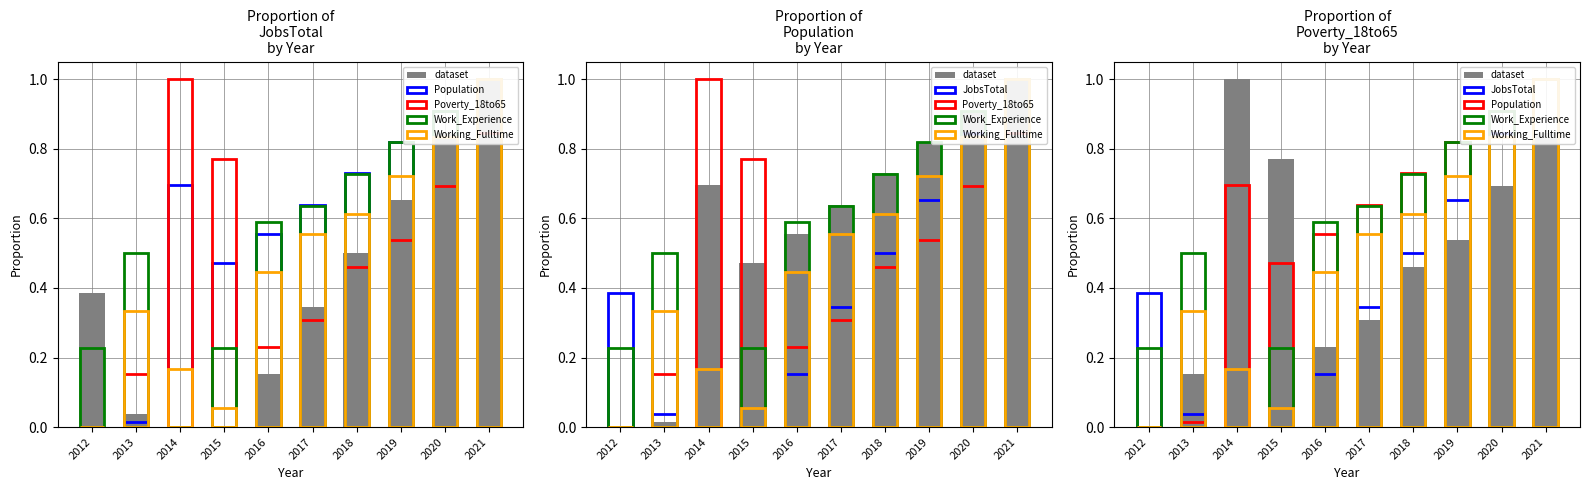

True or false: dataset has a value of 0.3 at 2015.

False